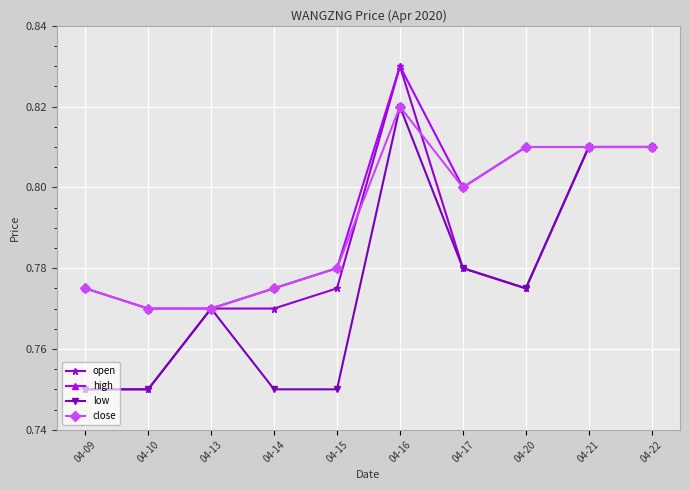

Is the value of open at 04-13 greater than the value of high at 04-20?

No